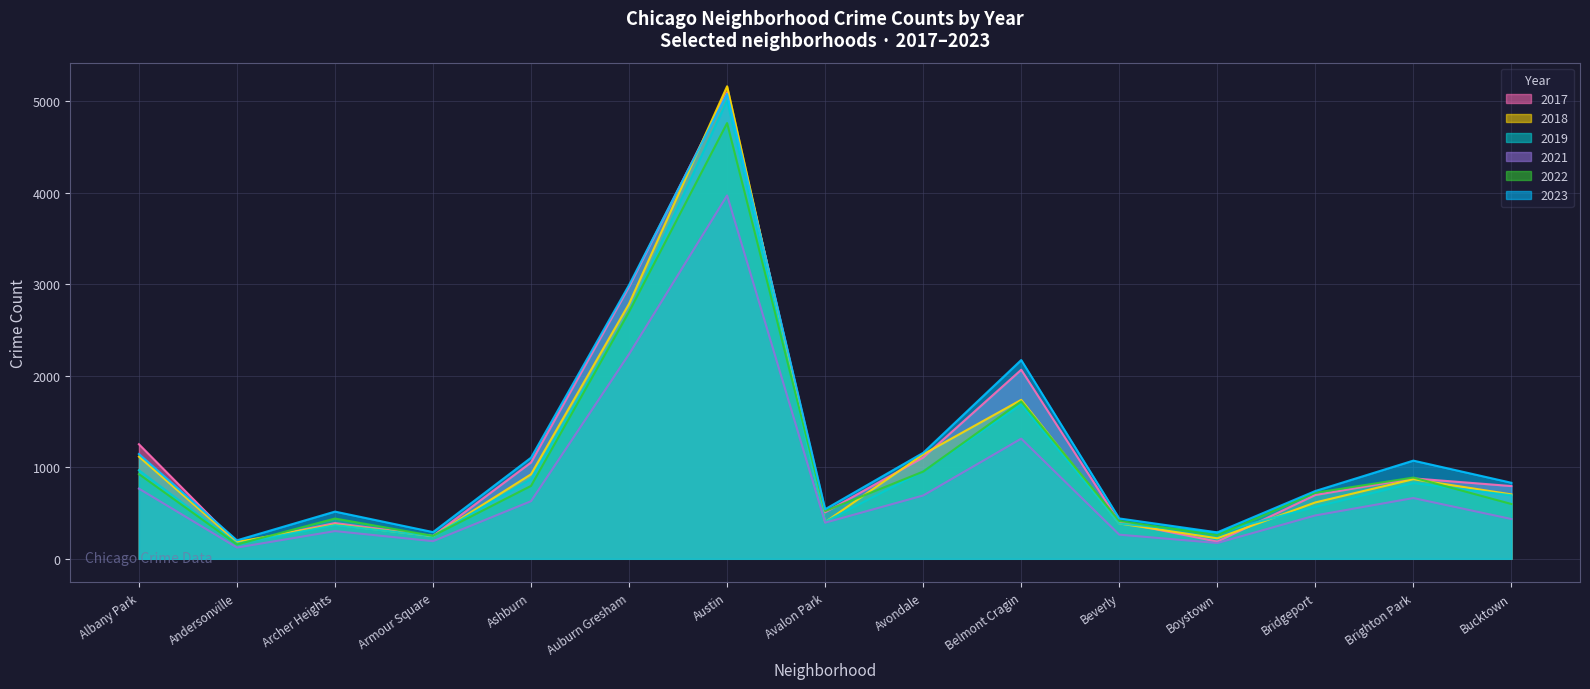

Read the 2021 value at Albany Park, to the nearest 100.

800